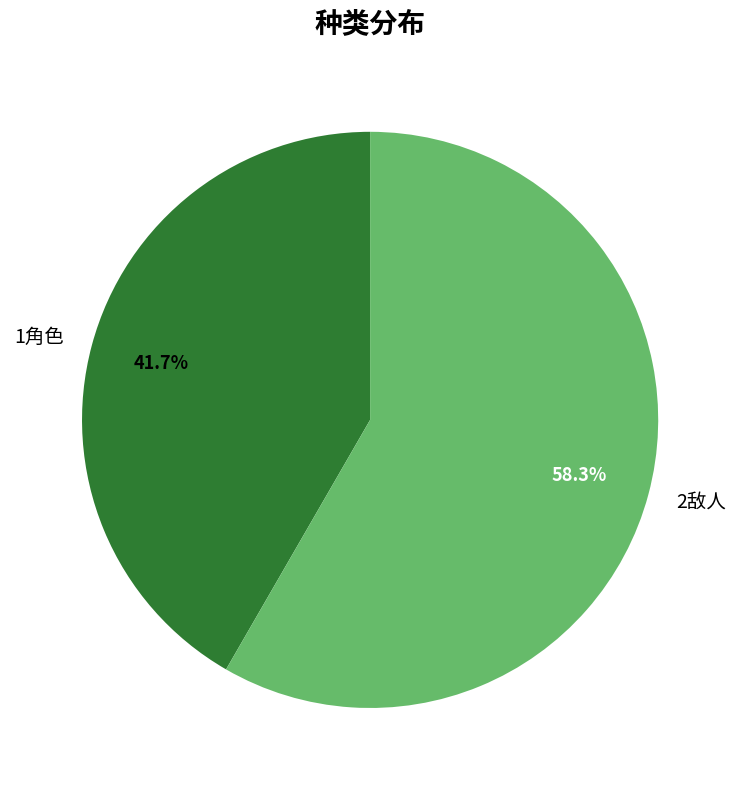

Is there any slice that represents more than half of the pie?

Yes